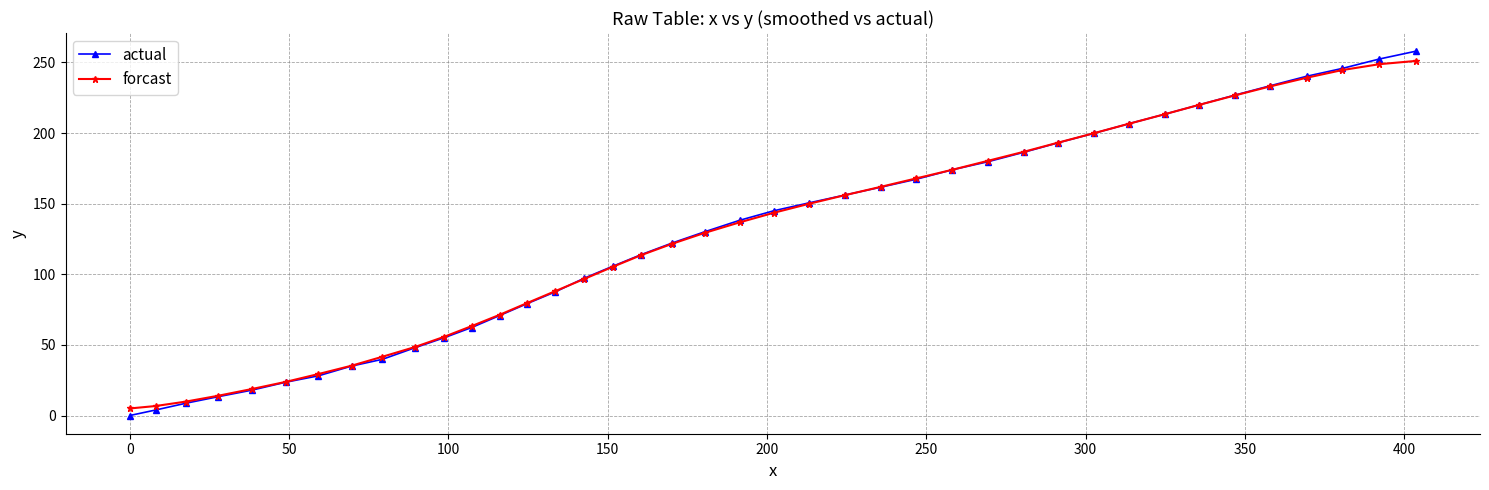

How many lines are shown in the chart?

2